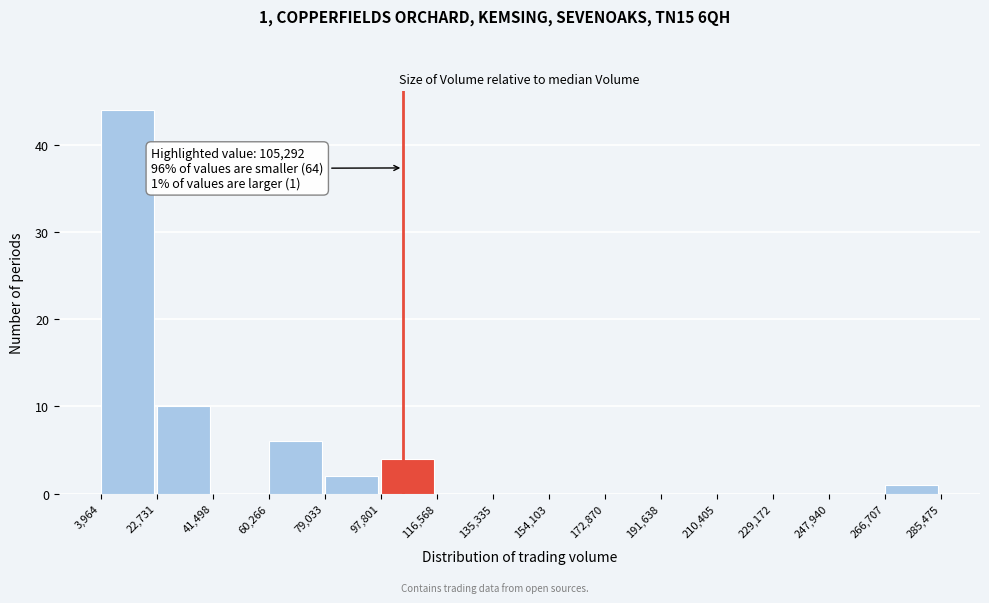

Over which range of the x-axis is the bar tallest?

3,964 to 22,731